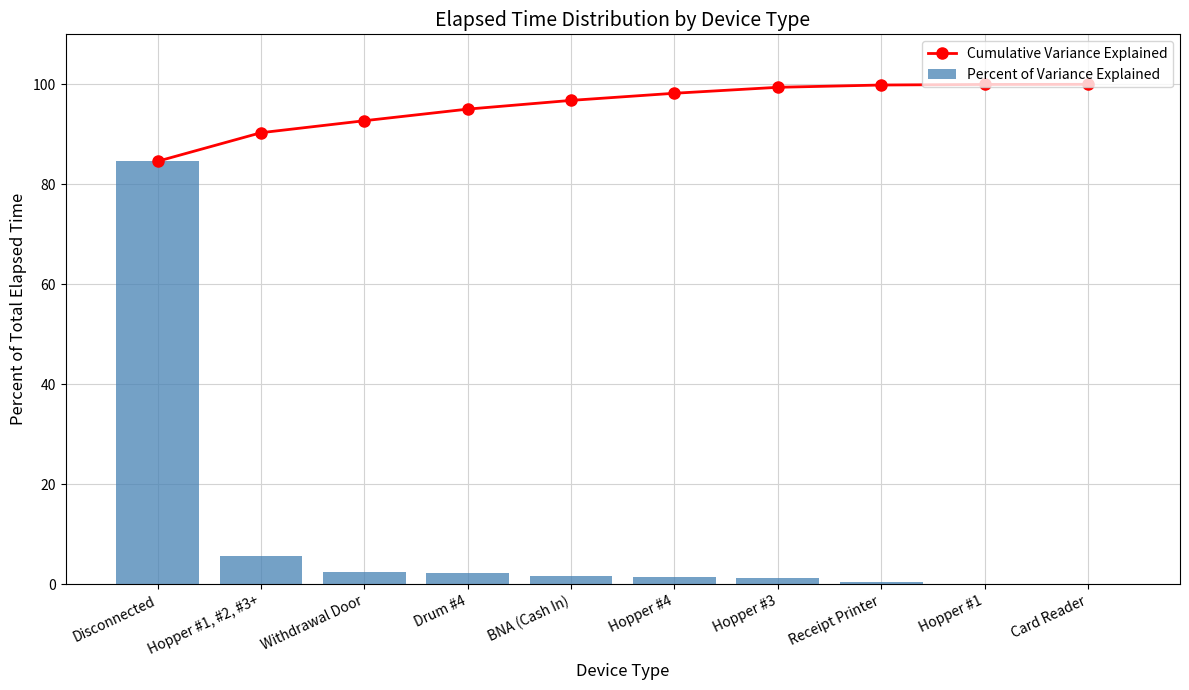

What is the label of the 6th bar from the left?

Hopper #4